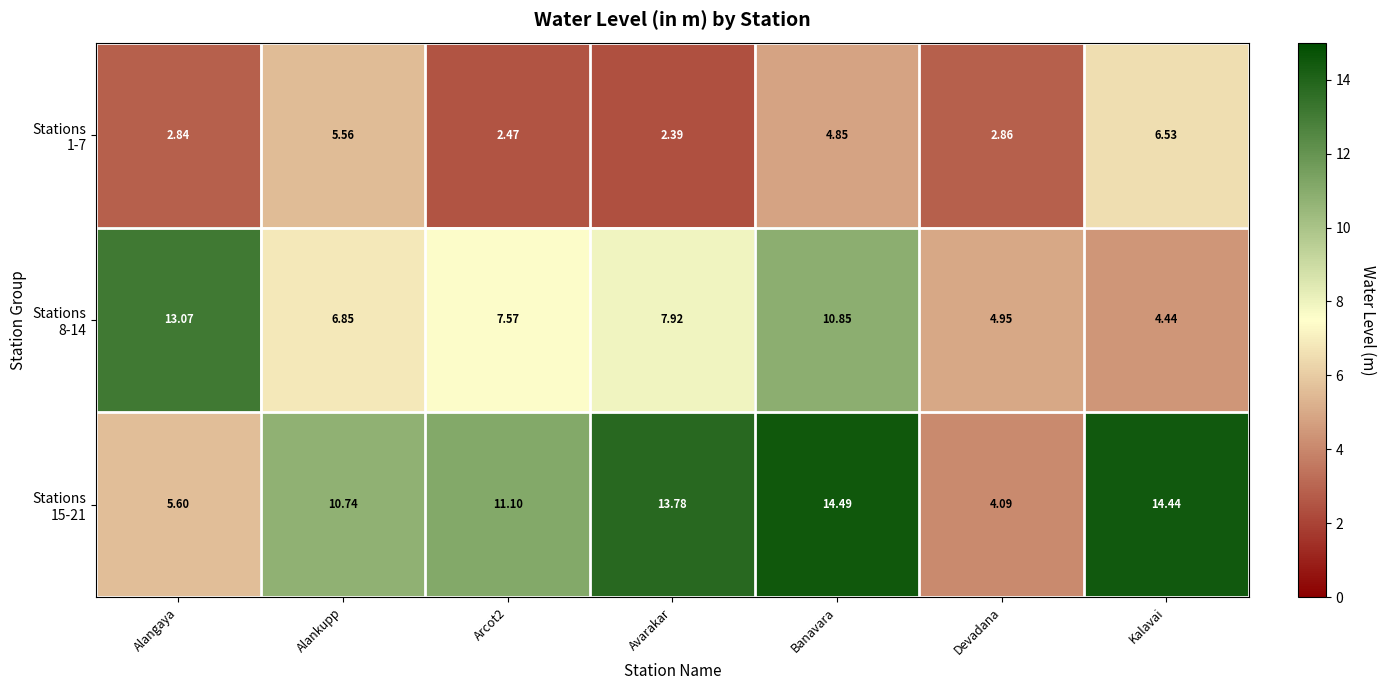

At which category does the chart reach its minimum across all series?

Avarakar